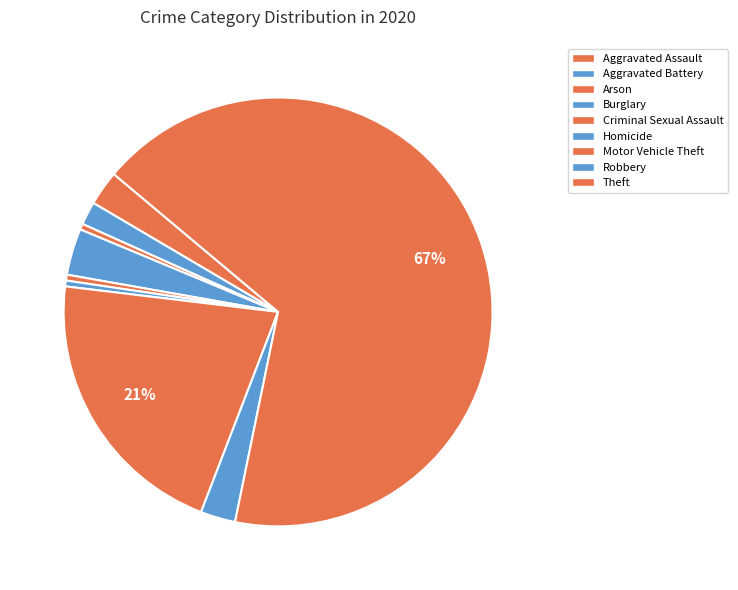

What percentage is NOT represented by Criminal Sexual Assault?

99.6%